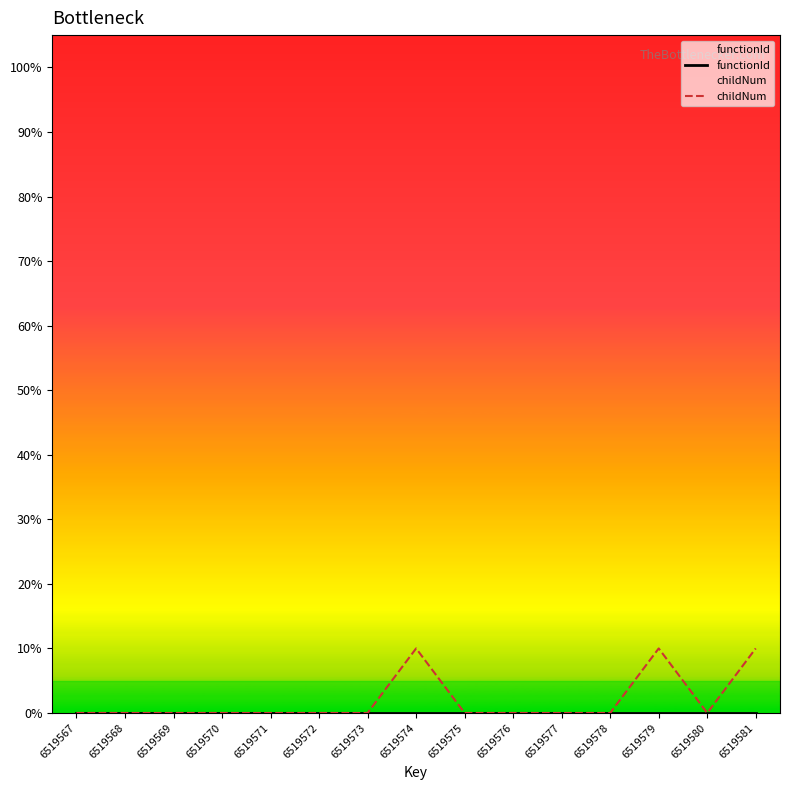

Rank the categories by functionId value from highest to lowest.

6519567, 6519568, 6519569, 6519570, 6519571, 6519572, 6519573, 6519574, 6519575, 6519576, 6519577, 6519578, 6519579, 6519580, 6519581